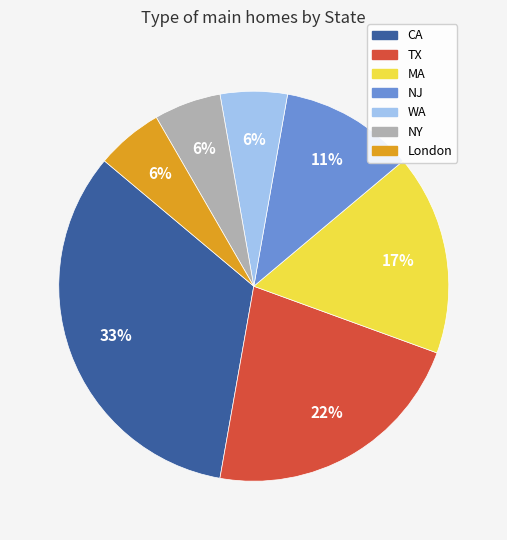

Is NY the majority of the pie?

No